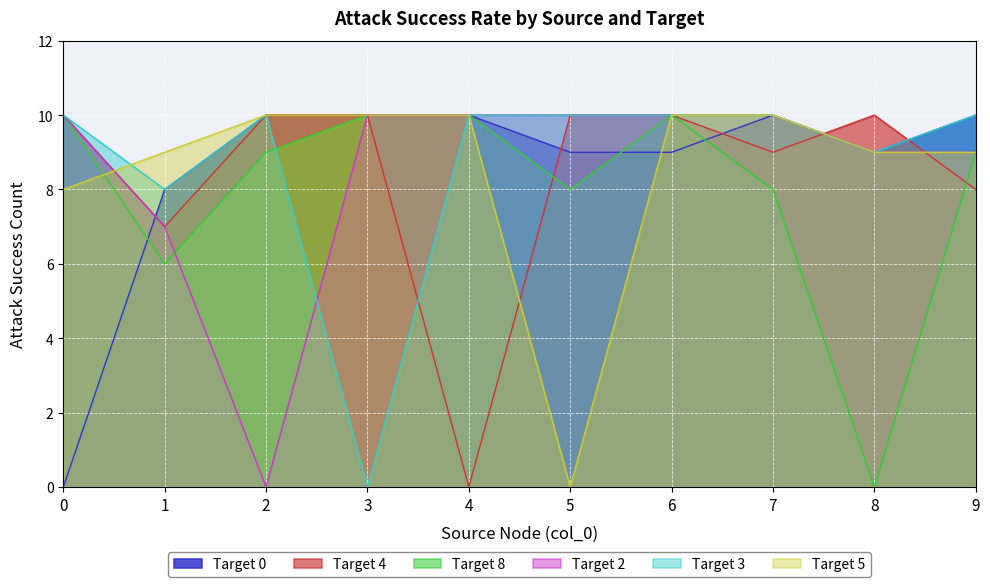

Between 5 and 8, which series saw the biggest shift?

Target 5